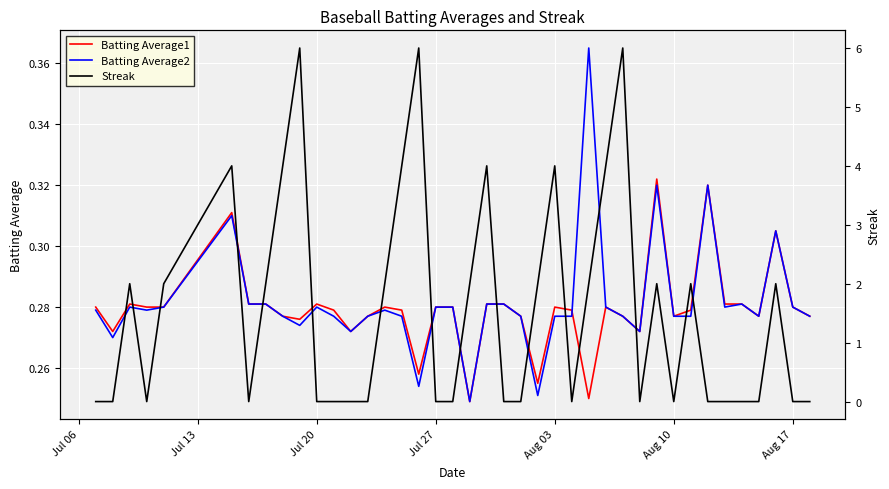

How many interior local peaks does the Batting Average1 series have?

9